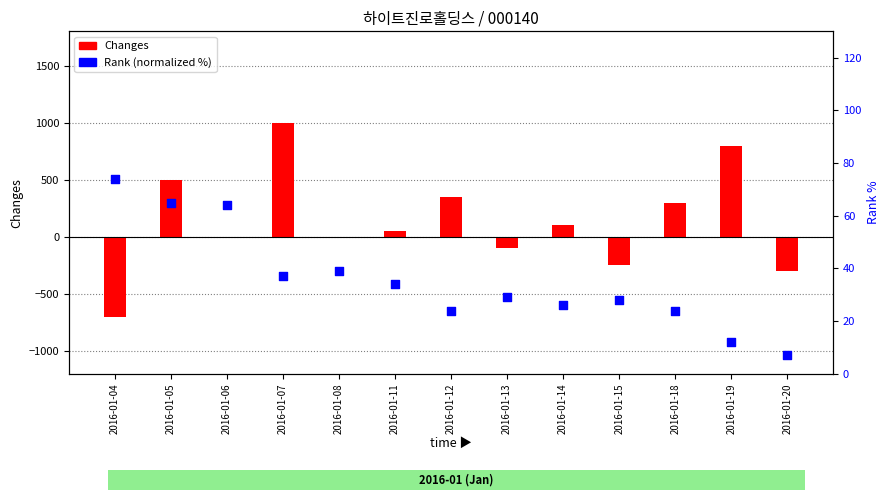

Which series has the largest total across all categories?

Changes